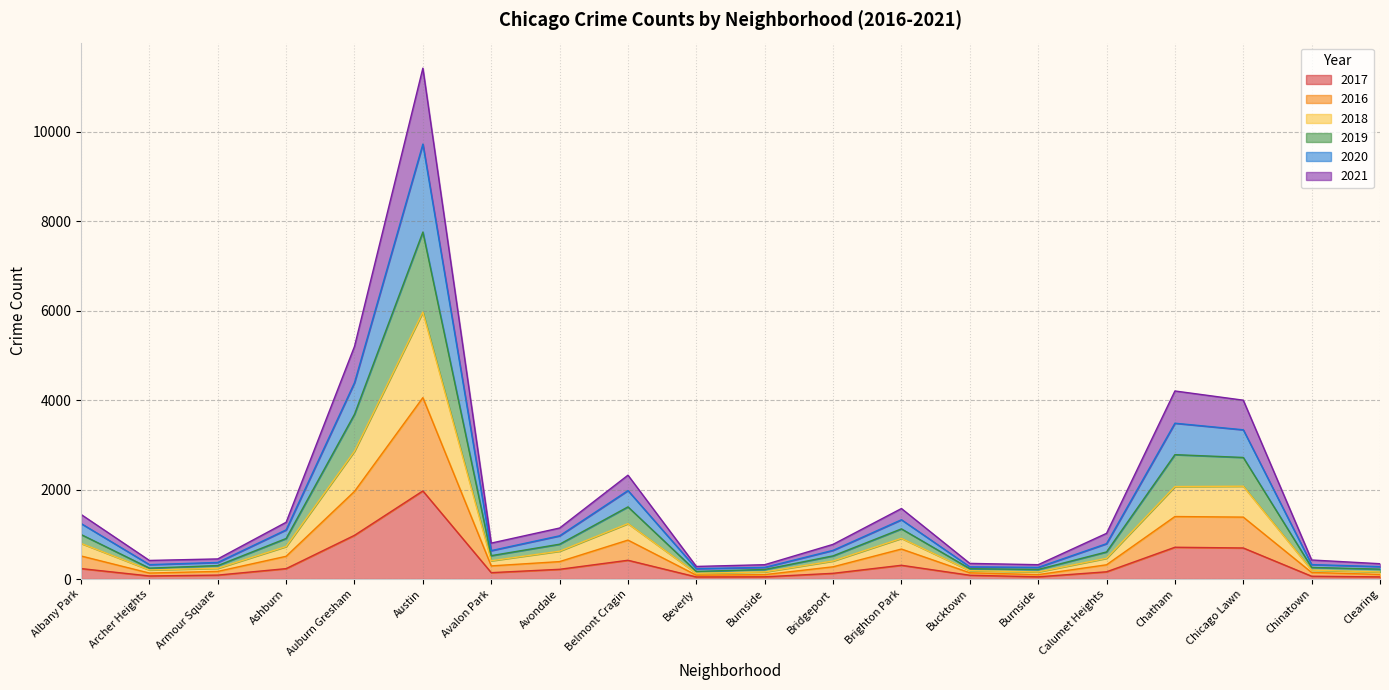

Does the chart have visible grid lines?

Yes